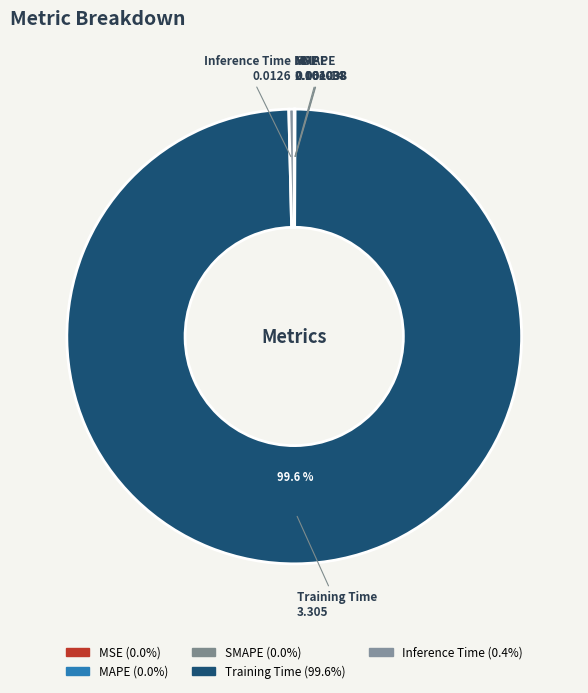

Which slice is the largest?

Training Time